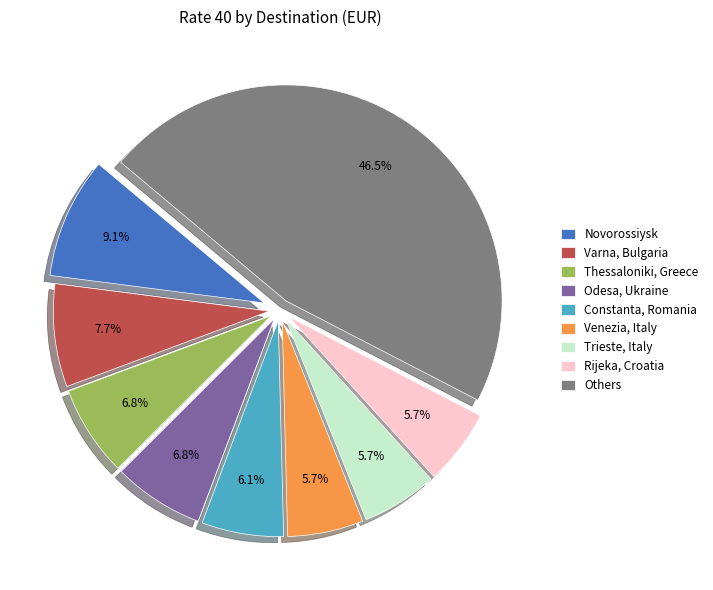

Count the number of slices in the pie.

9